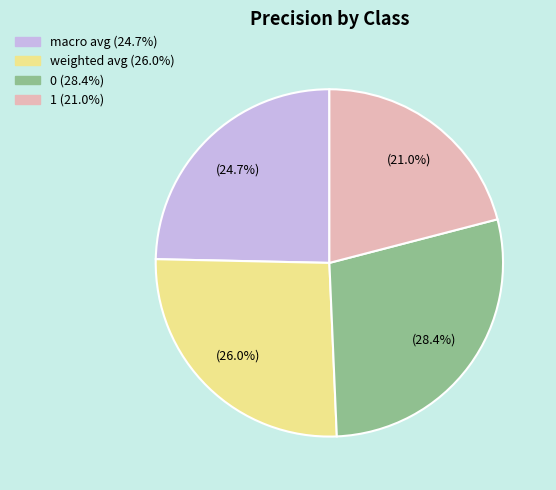

Count the number of slices in the pie.

4